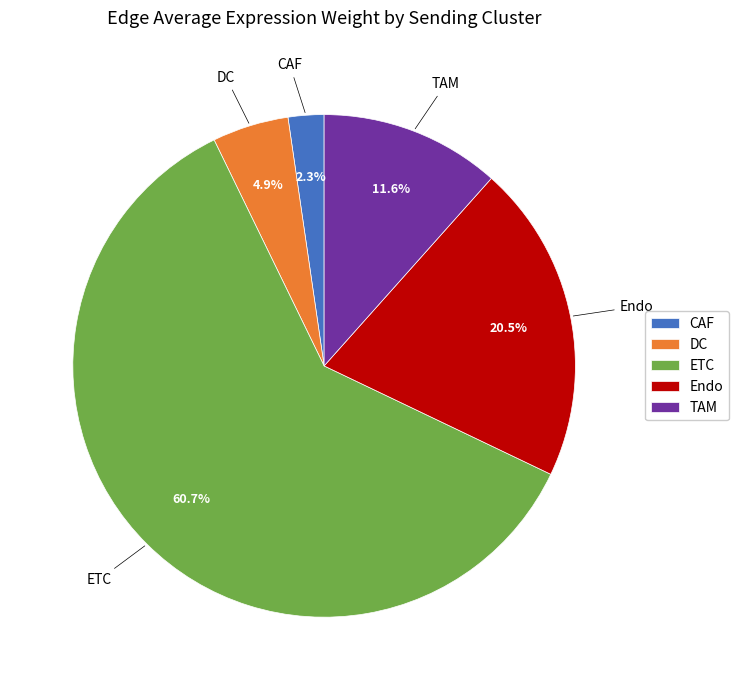

Which slice represents more than half of the pie?

ETC